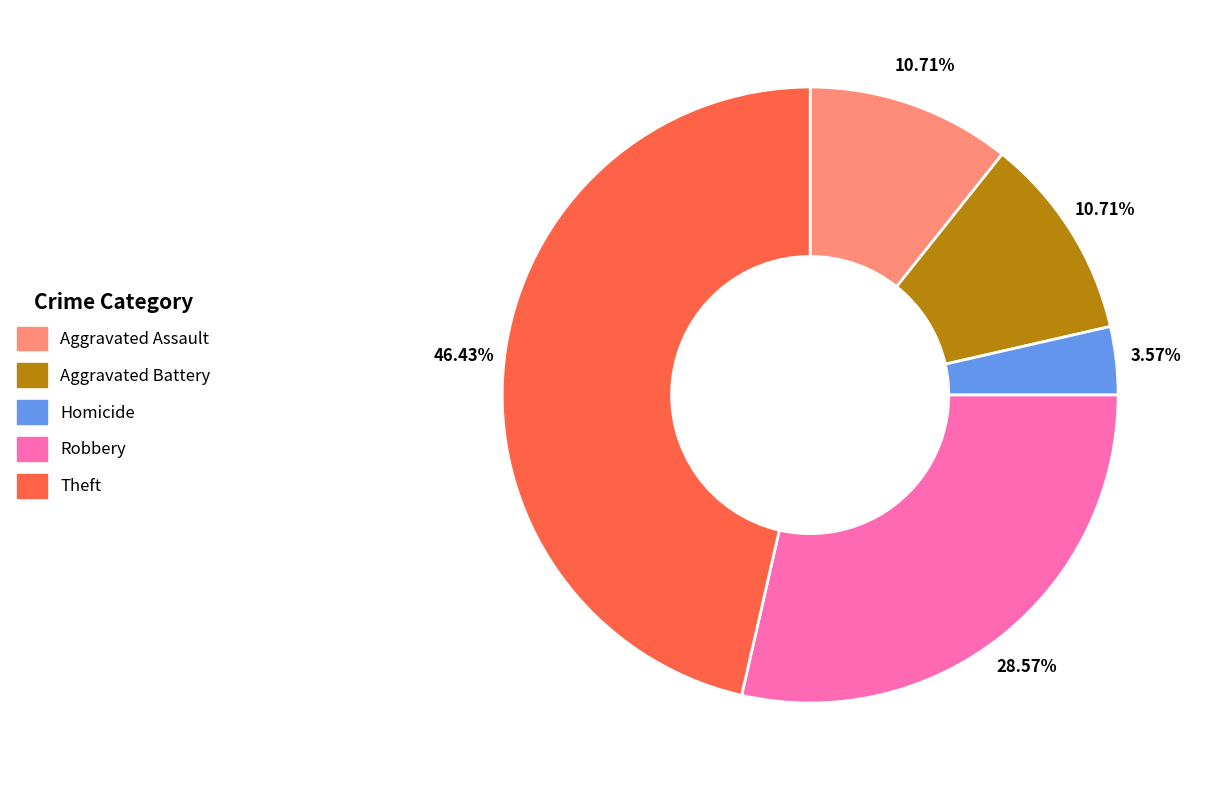

To the nearest percent, what is the combined percentage of Aggravated Battery and Theft?

57%